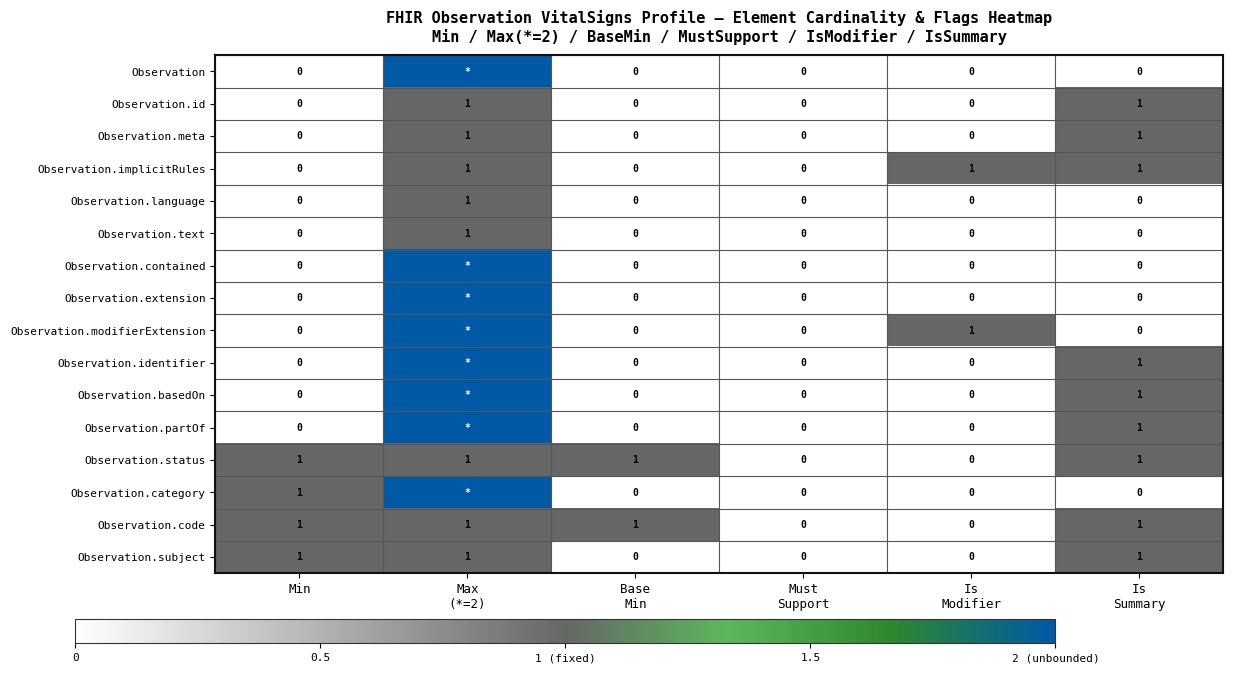

Count the Observation.implicitRules values in the range 0 to 1.

6